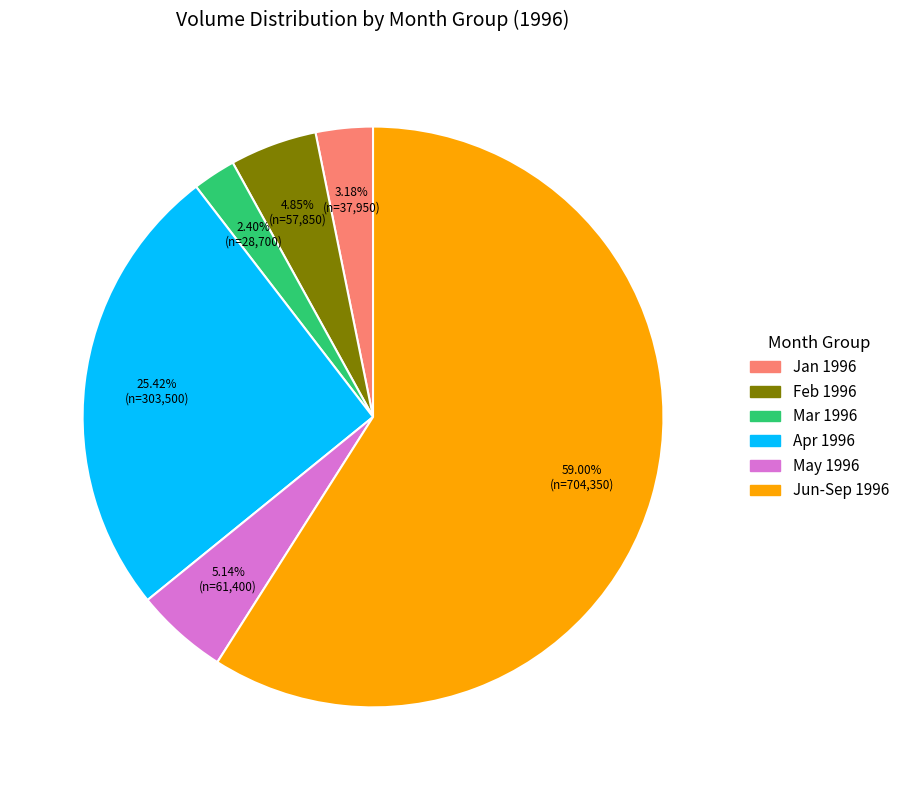

Is there any slice that represents more than half of the pie?

Yes